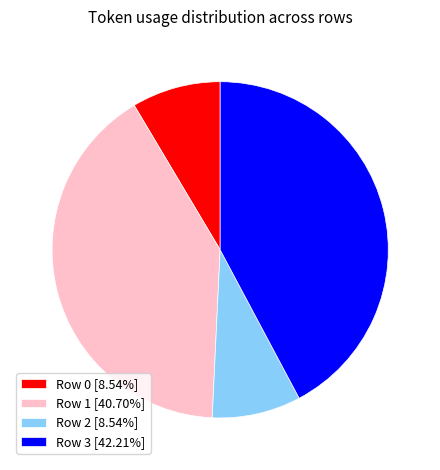

Does Row 0 [8.54%] account for over 50% of the chart?

No